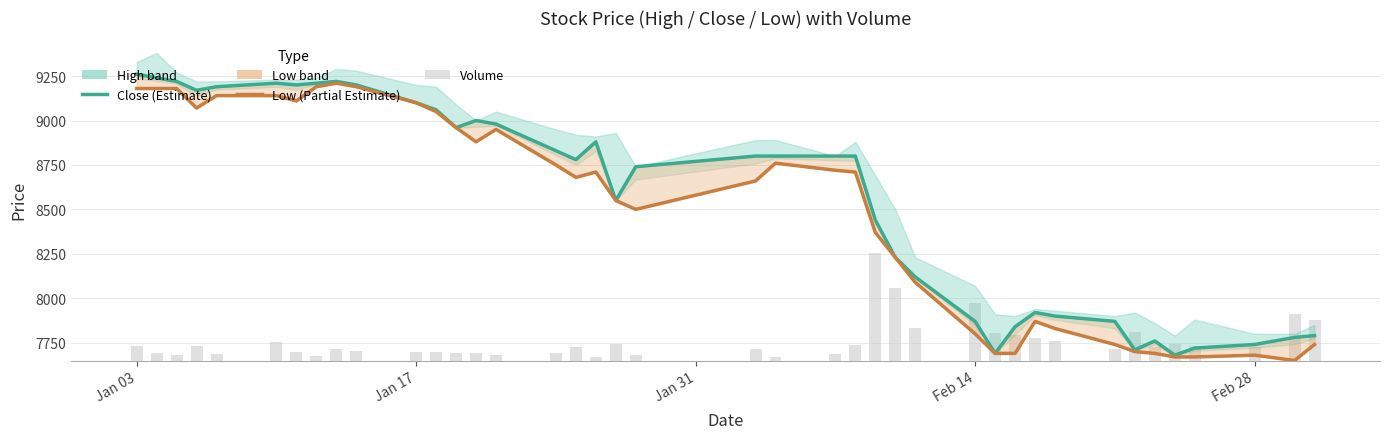

How many values in the Low (Partial Estimate) series exceed 8710?

18